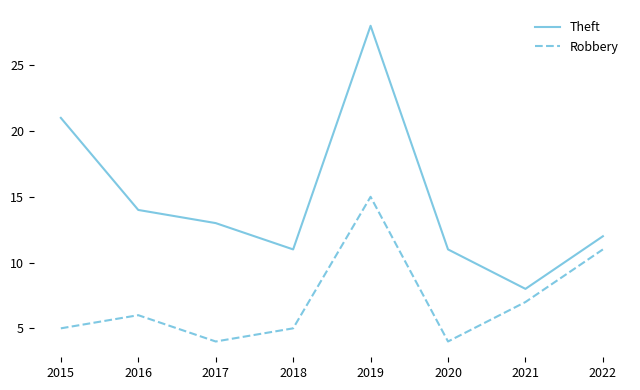

The Robbery series shows 11 at 2022. True or false?

True